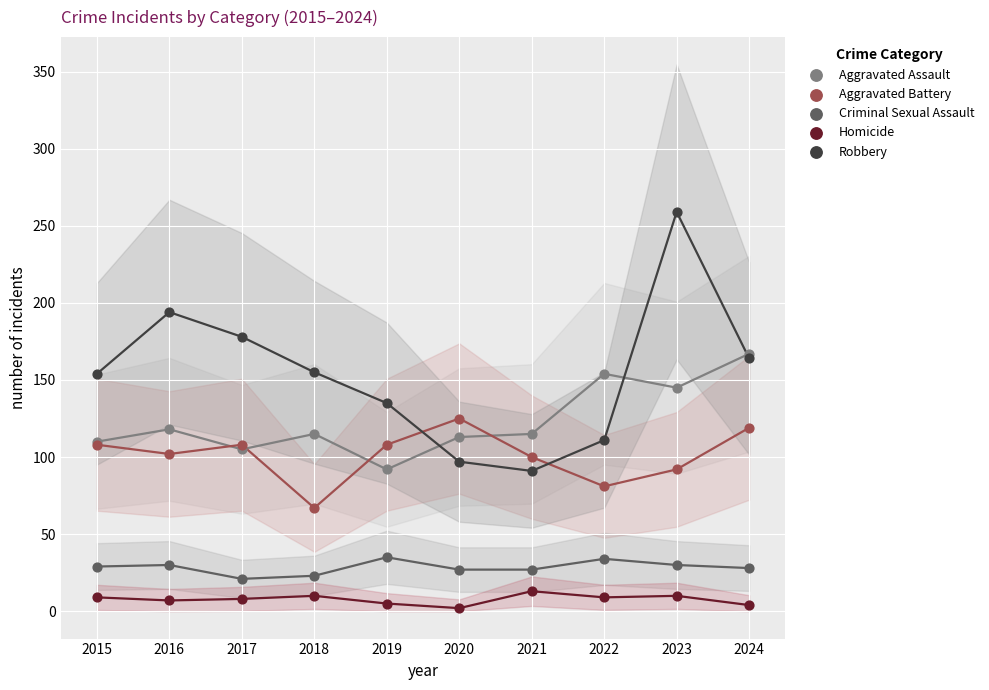

What are all the series names shown in the legend?

Aggravated Assault, Aggravated Battery, Criminal Sexual Assault, Homicide, Robbery